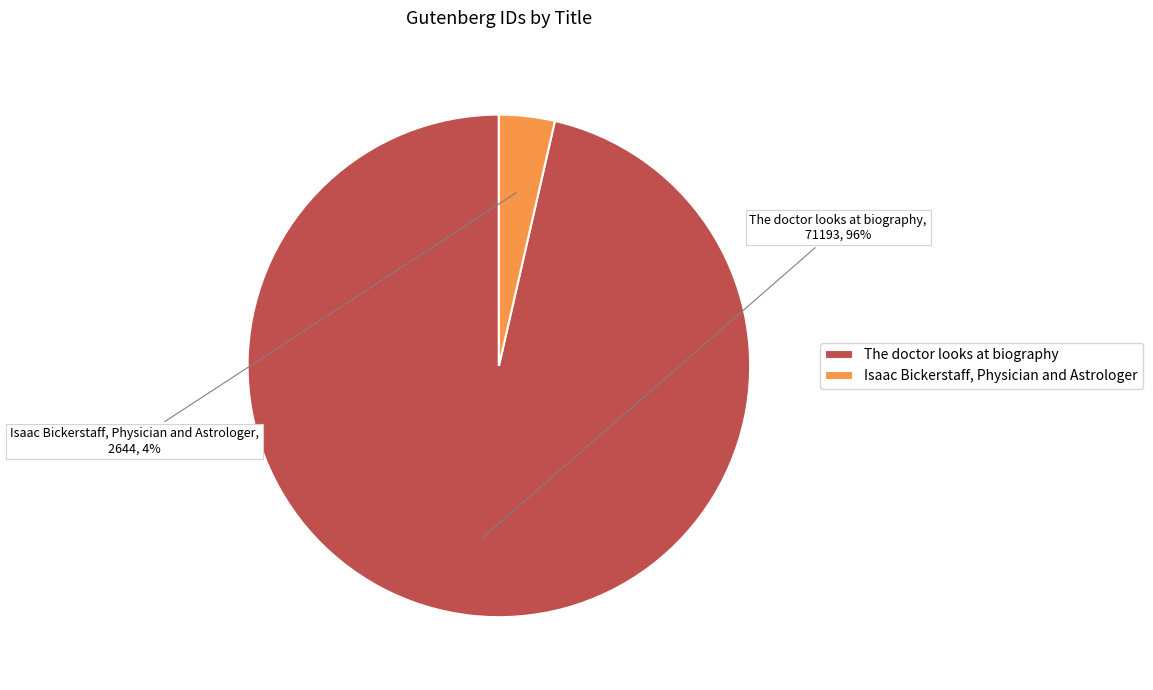

Which category has the biggest portion of the pie?

The doctor looks at biography